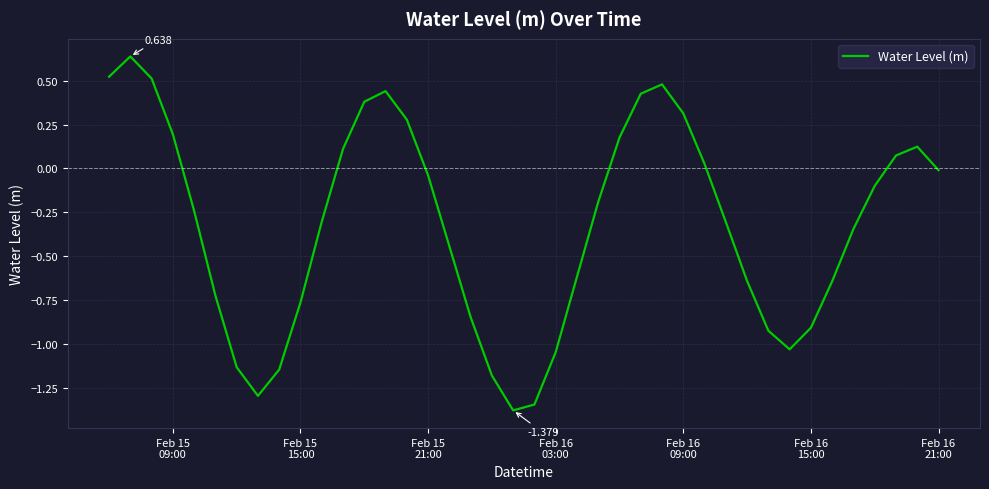

What is the smallest value displayed?

-1.4